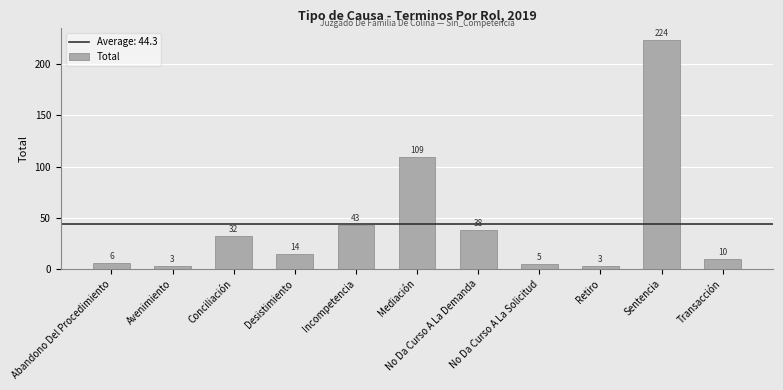

What is the average value?

44